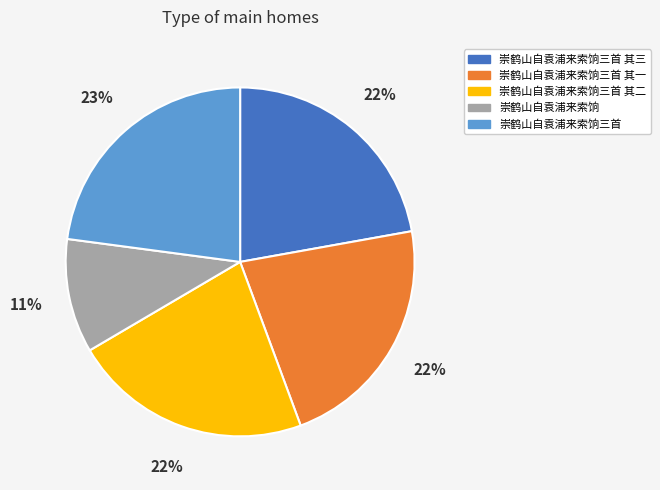

The 崇鹤山自袁浦来索饷三首 其二 slice represents 36% of the pie. True or false?

False